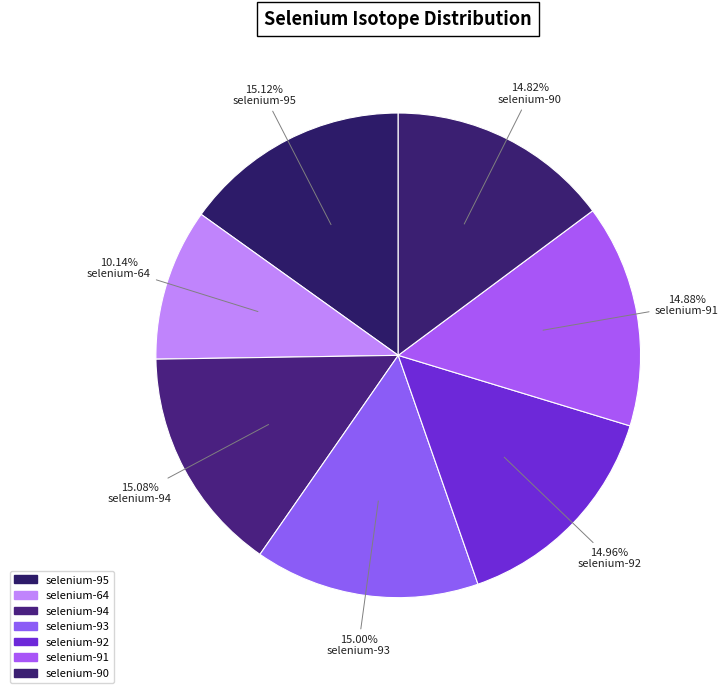

Approximately how many times larger is the value at selenium-94 compared to selenium-92?

1.0